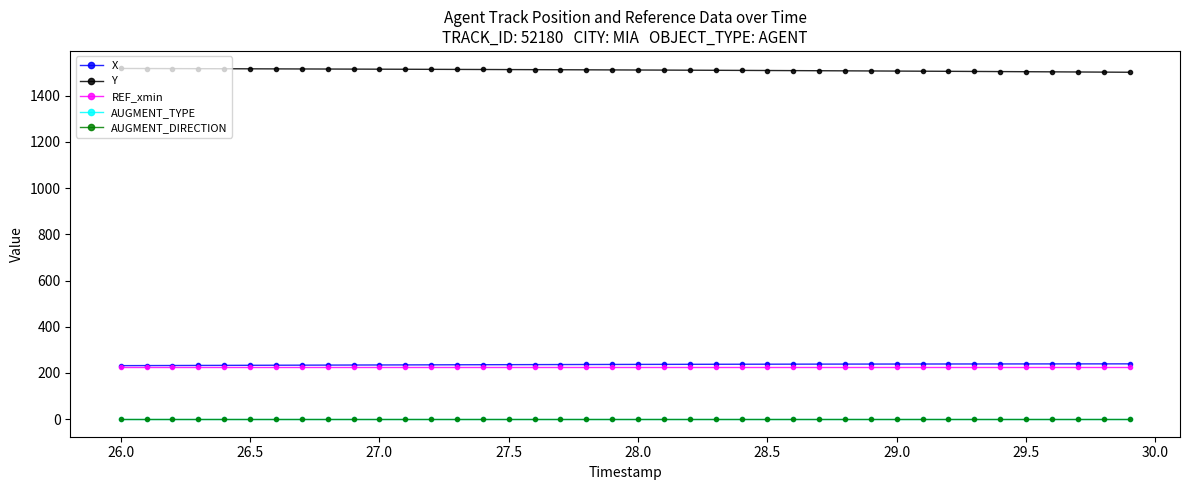

True or false: AUGMENT_DIRECTION and REF_xmin intersect in this chart.

False